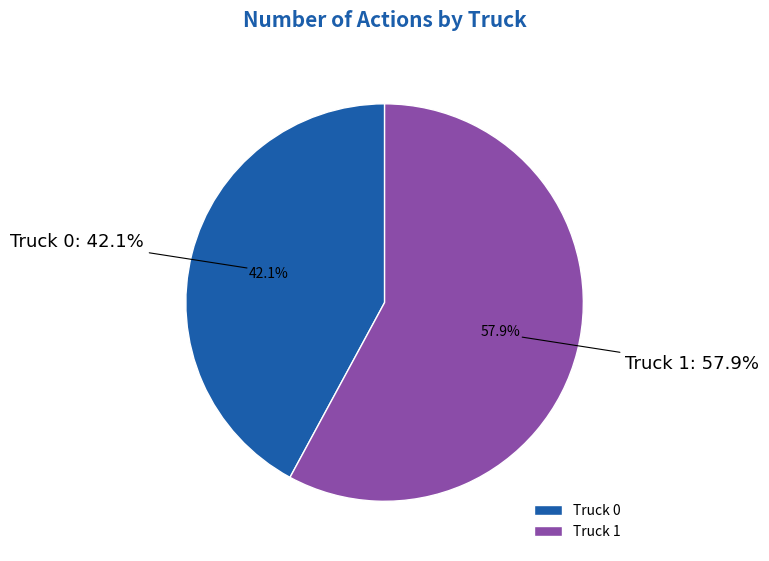

Count the number of slices in the pie.

2